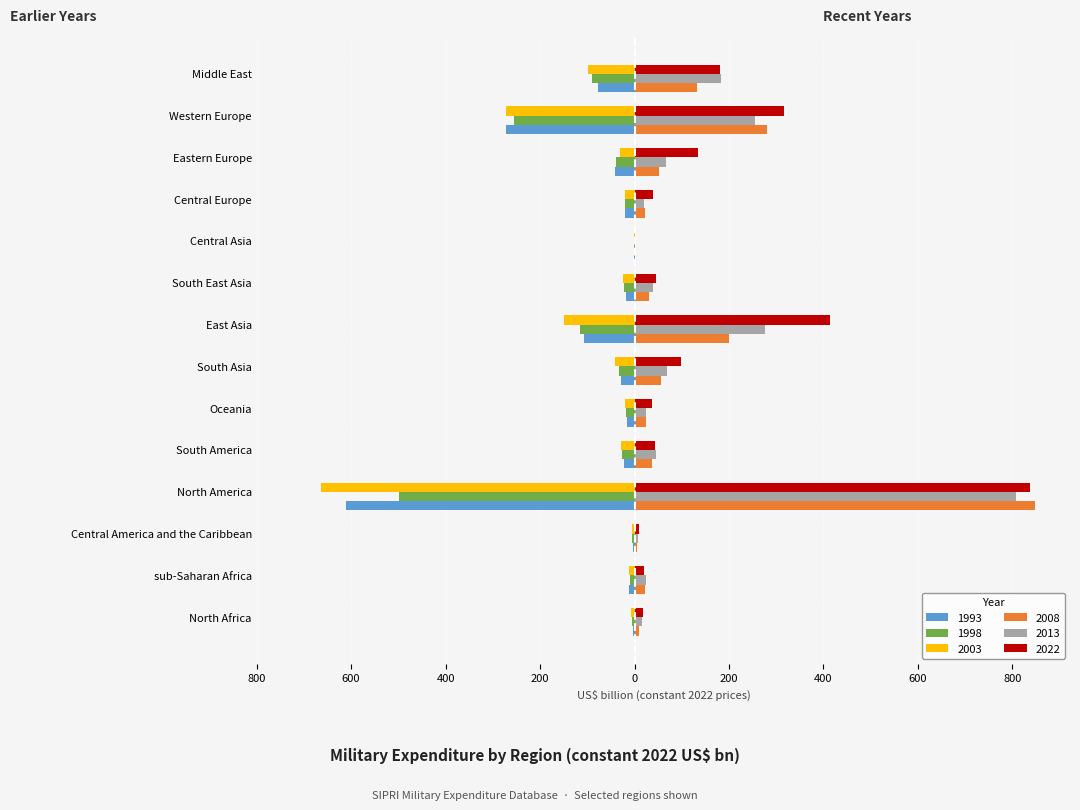

What are all the series names shown in the legend?

1993, 1998, 2003, 2008, 2013, 2022